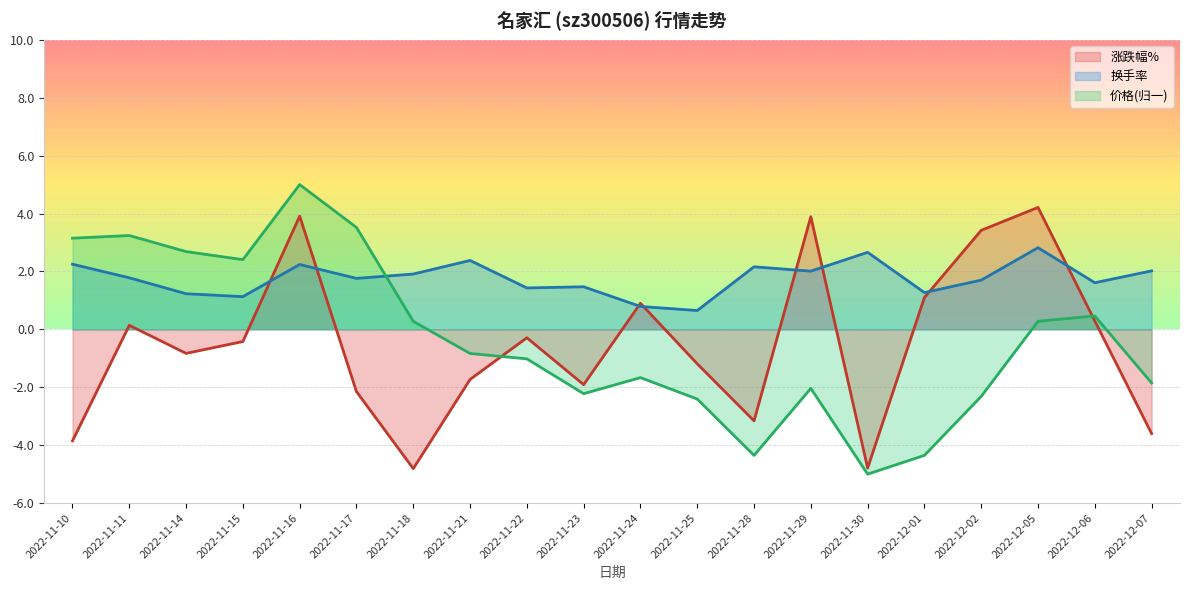

What is the smallest value displayed?

-5.0